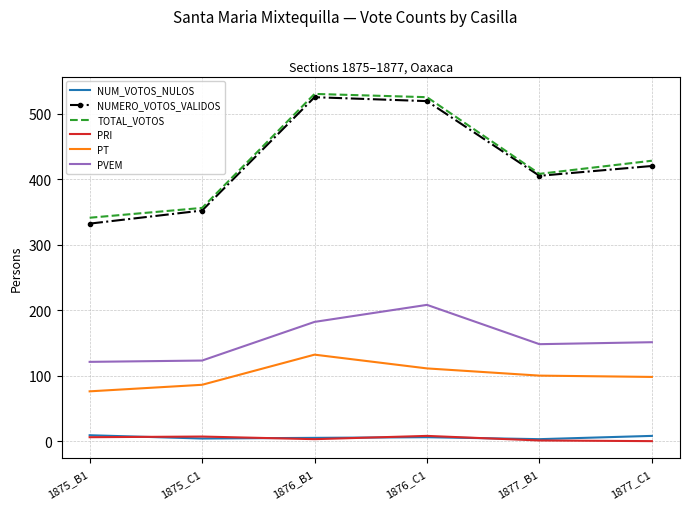

Is the value of NUMERO_VOTOS_VALIDOS at 1876_C1 greater than the value of TOTAL_VOTOS at 1875_B1?

Yes